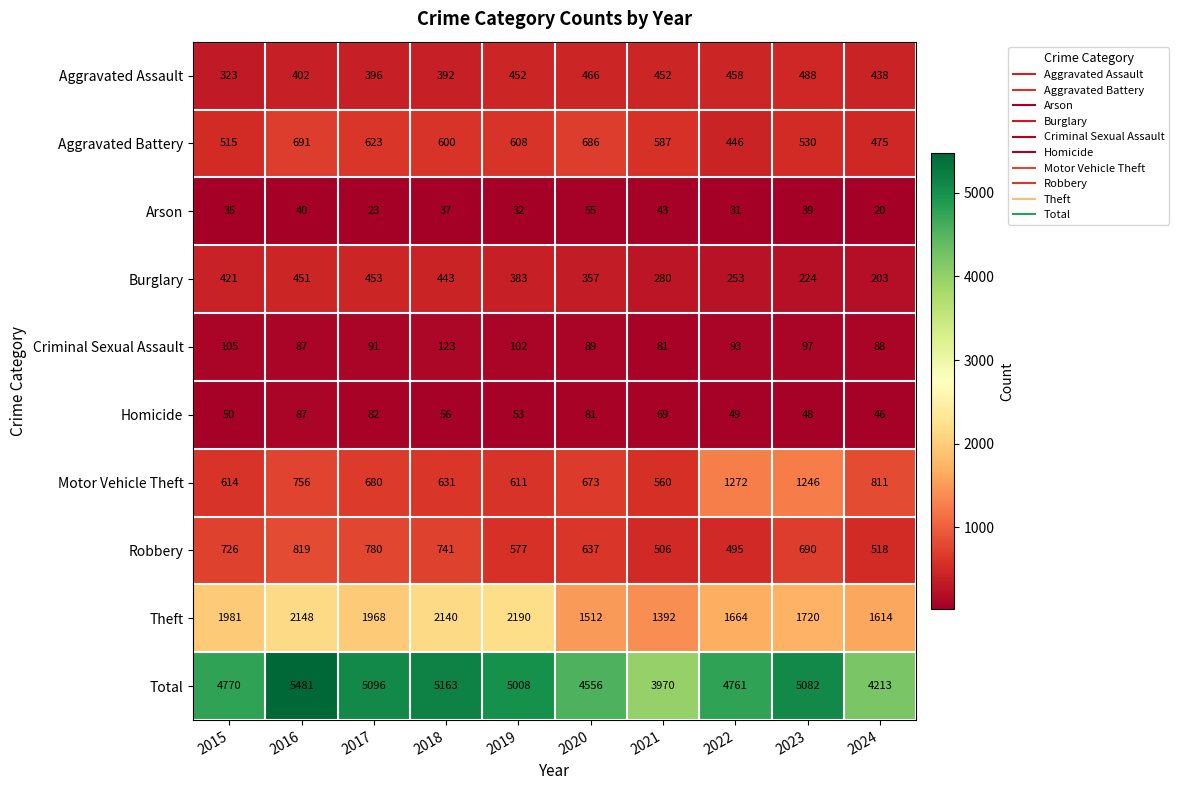

Which series changed the most between 2015 and 2022?

Motor Vehicle Theft